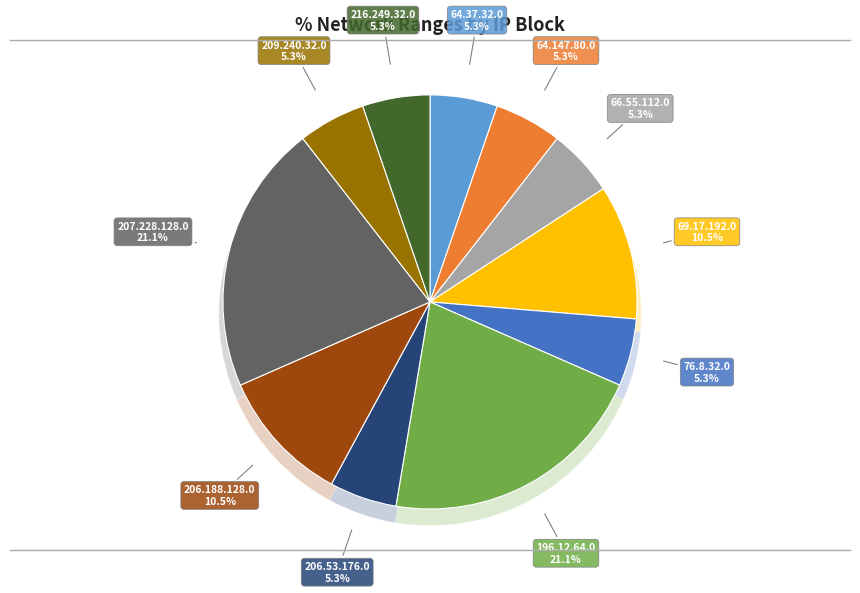

How many segments does this pie chart have?

11